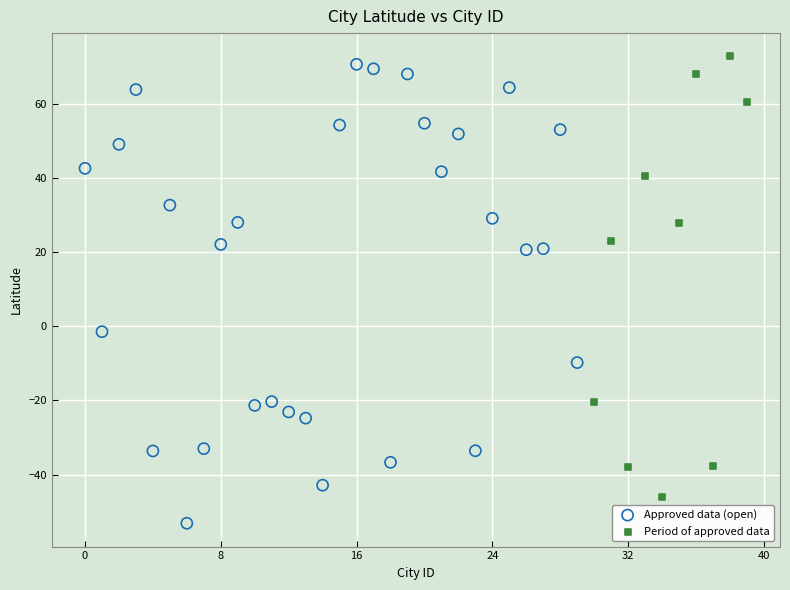

Which series has the largest Y range (max minus min)?

Approved data (open)